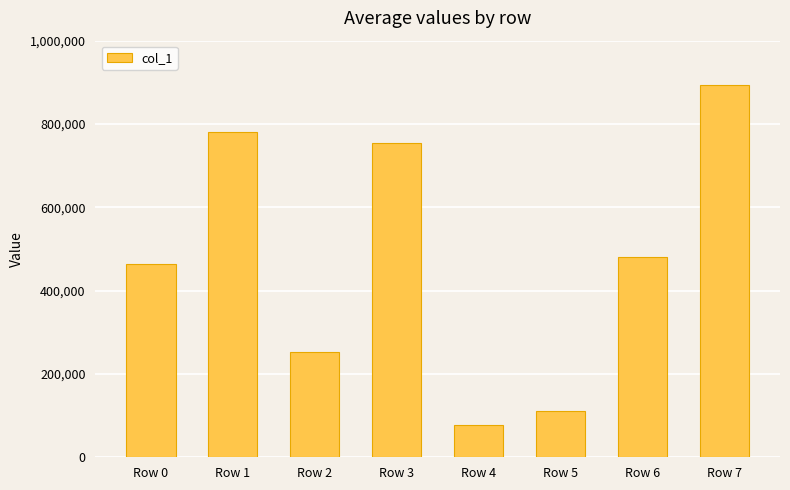

Which has a higher value, Row 3 or Row 4?

Row 3